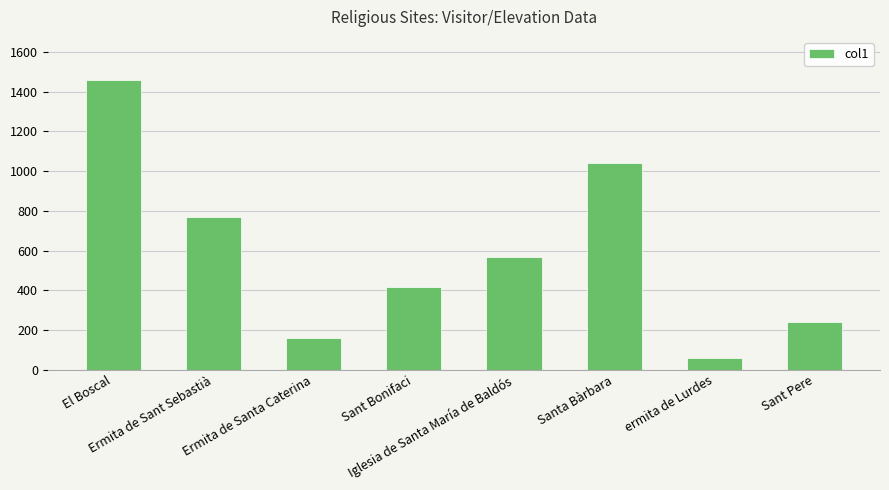

Reading left to right, what are all the values shown in this chart?

1457	770	160	414	569	1043	60	239